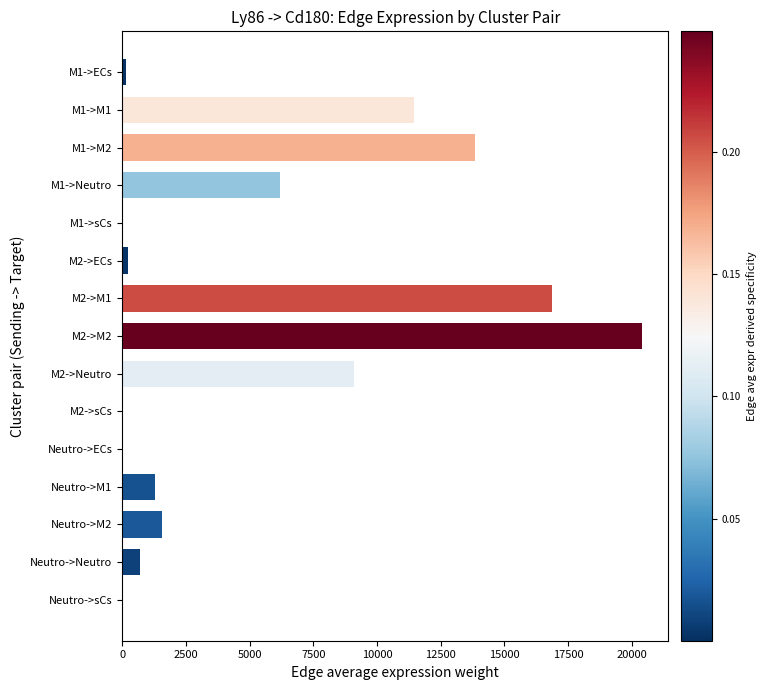

Approximately how many times larger is the value at M1->M1 compared to Neutro->M2?

7.4